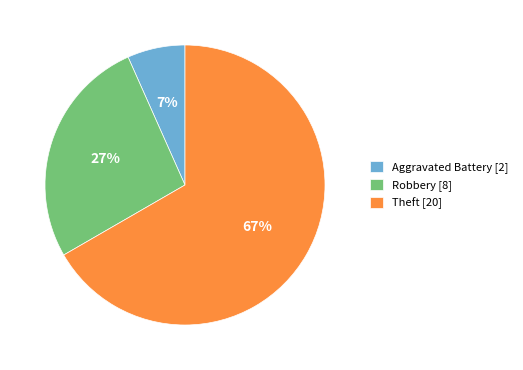

To the nearest percent, what portion does Aggravated Battery [2] represent?

7%